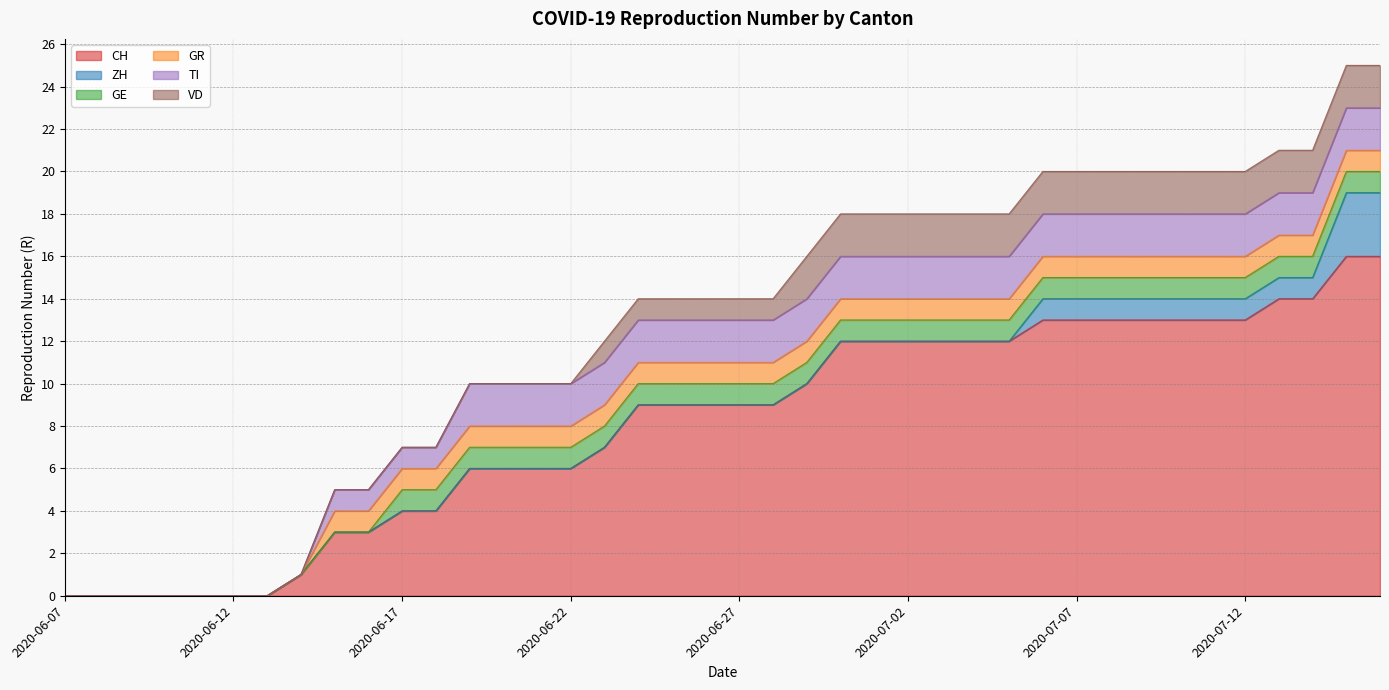

How many series are shown in this chart?

6